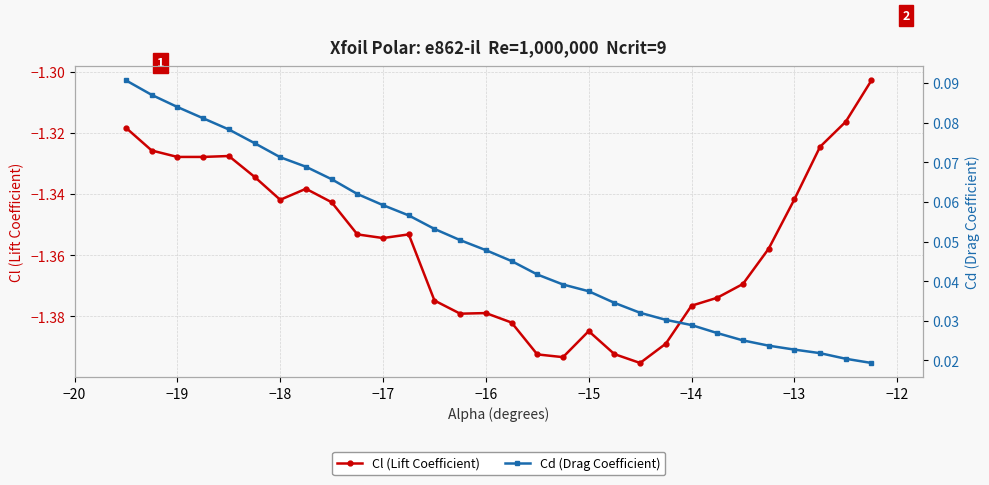

True or false: Cl (Lift Coefficient) has more than 1 interior local peaks.

True